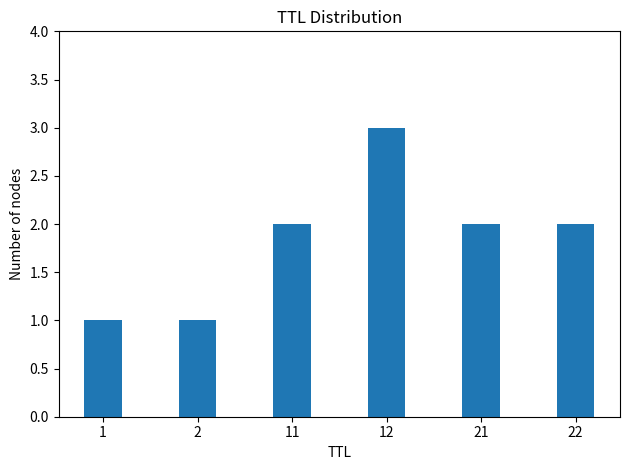

Approximately how many times larger is the value at 11 compared to 1?

2.0